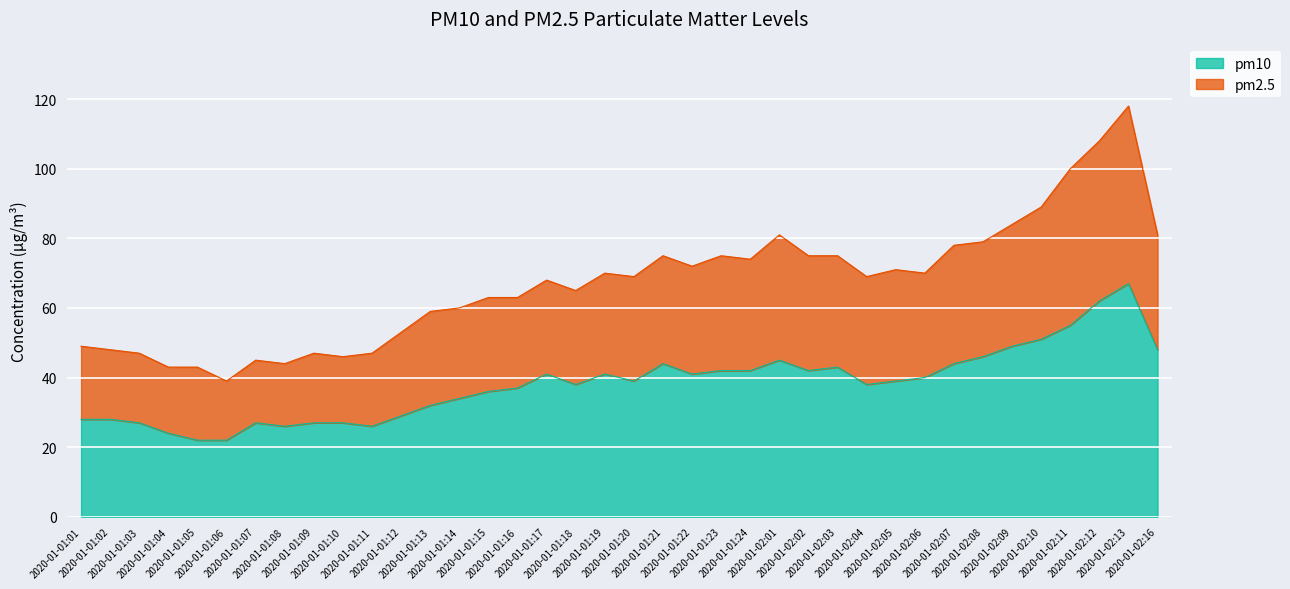

True or false: pm10 and pm2.5 intersect in this chart.

False